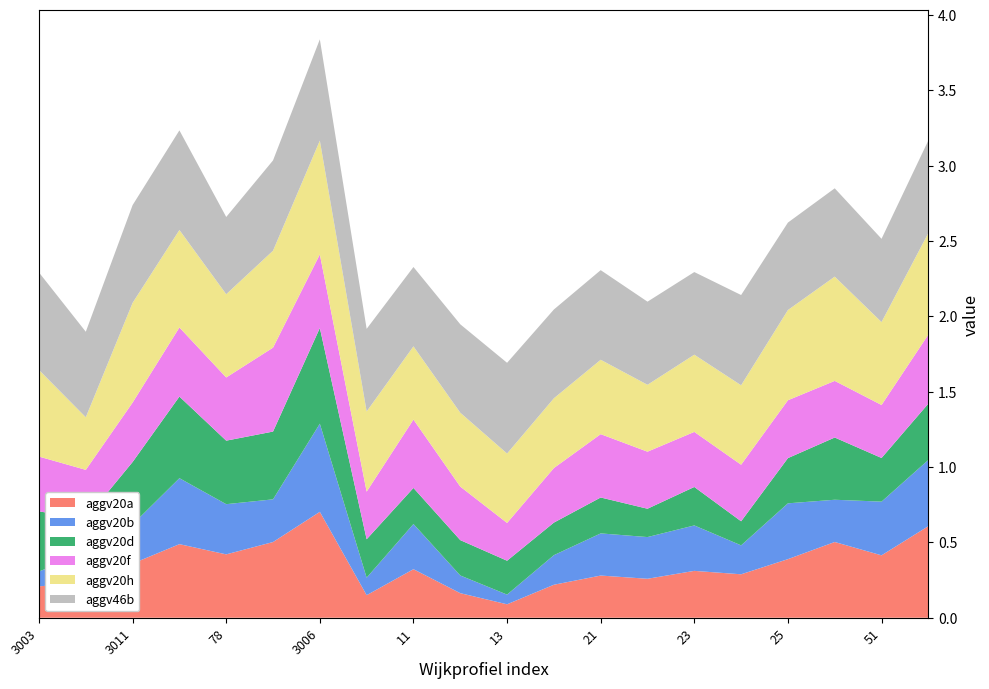

True or false: aggv20a has a value of 0.3 at 23.

True